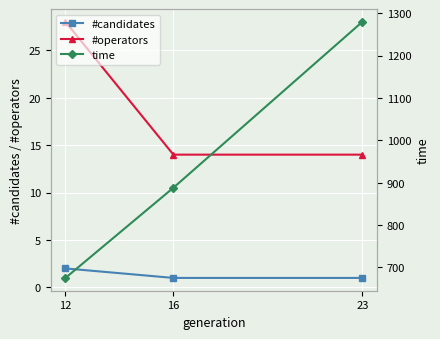

Reading left to right, what are all the values shown in this chart?

#candidates: 2.0	1.0	1.0
#operators: 28.0	14.0	14.0
time: 675.1	888.0	1279.5